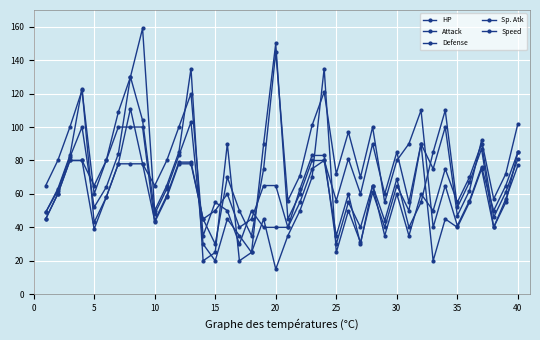

Which category has the highest value in the Speed series?

20